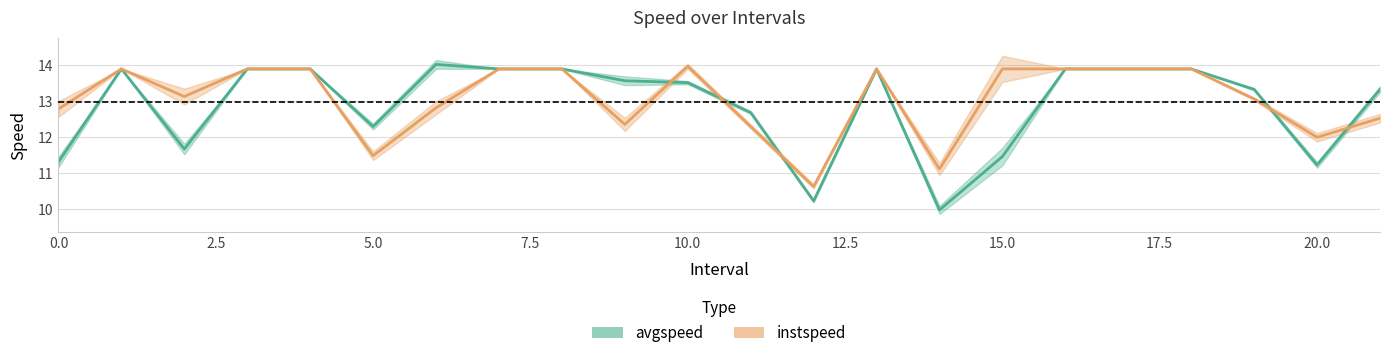

How many data points does each series have?

22